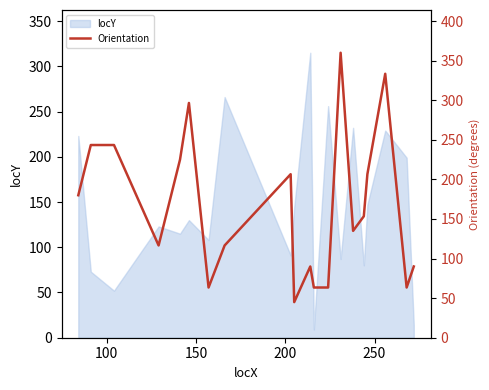

What is the highest value of the locY series?

315